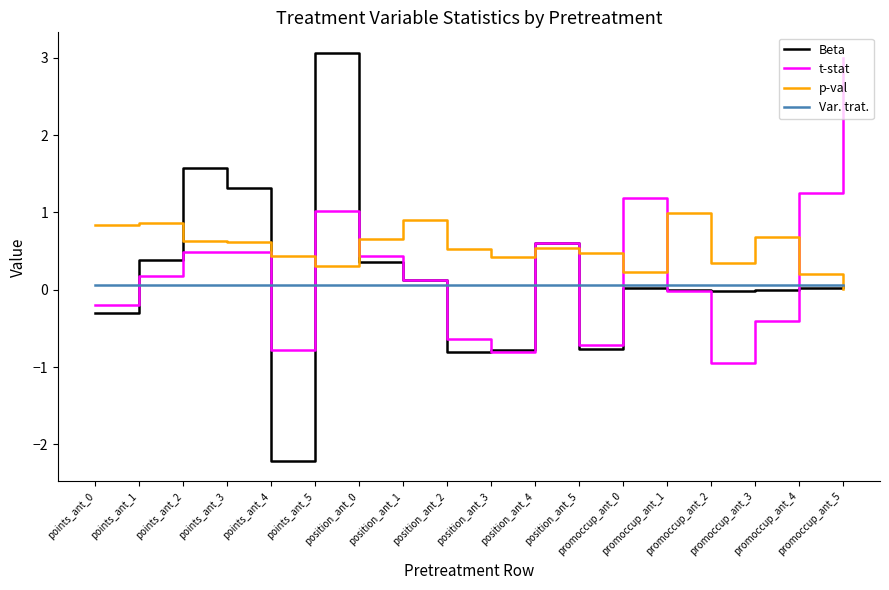

After their last crossing, which series has the higher values: t-stat or p-val?

t-stat